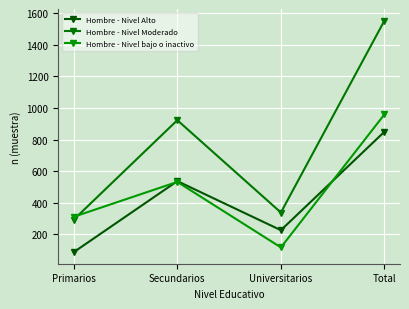

At how many categories does at least one series exceed 781?

2